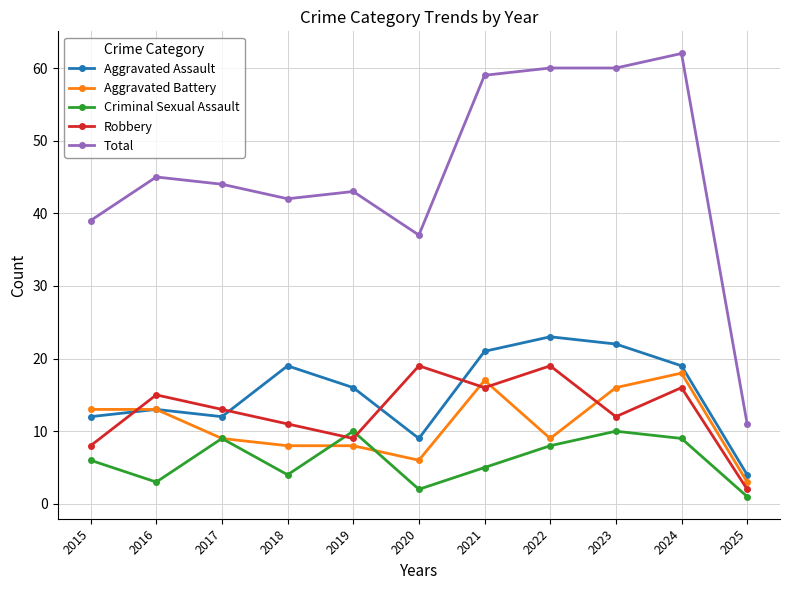

Which series changed the most between 2019 and 2020?

Robbery